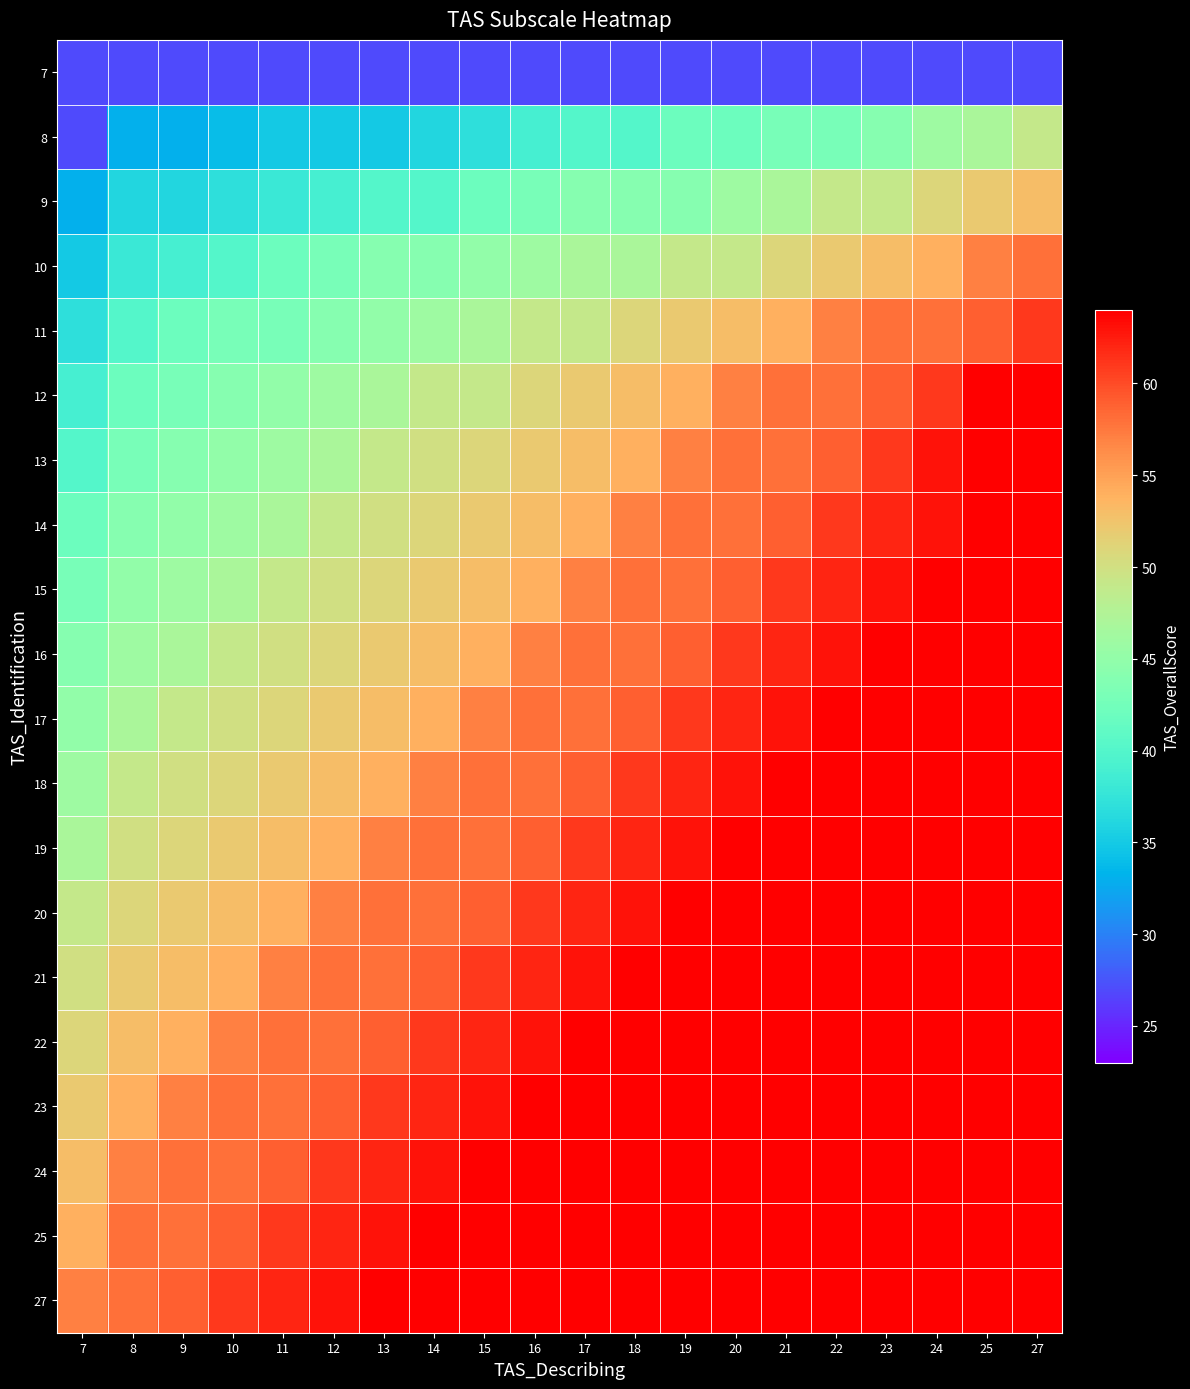

Which has a higher value, 27 or 11?

27